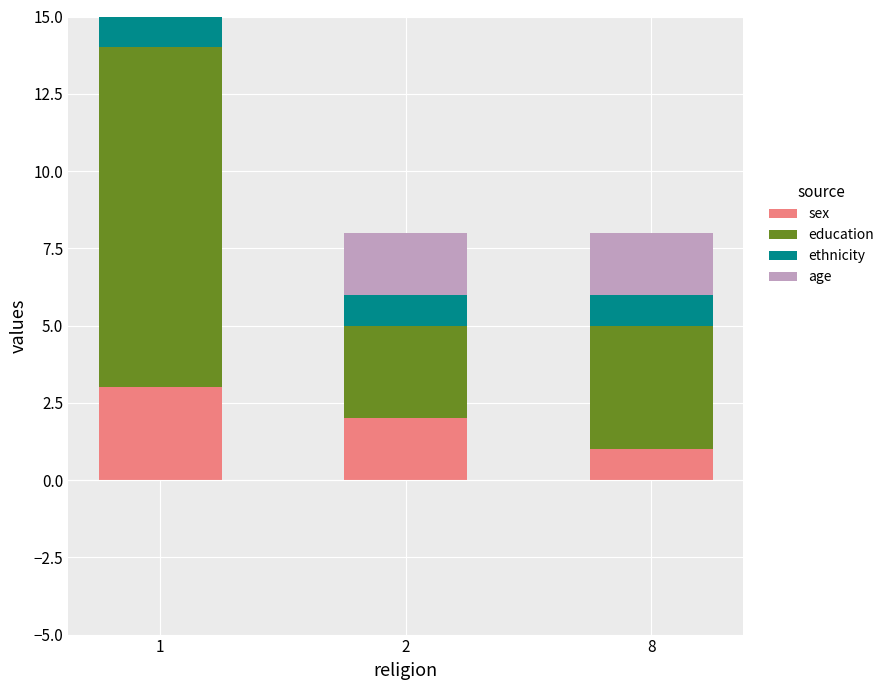

How many bars are there in each group?

4